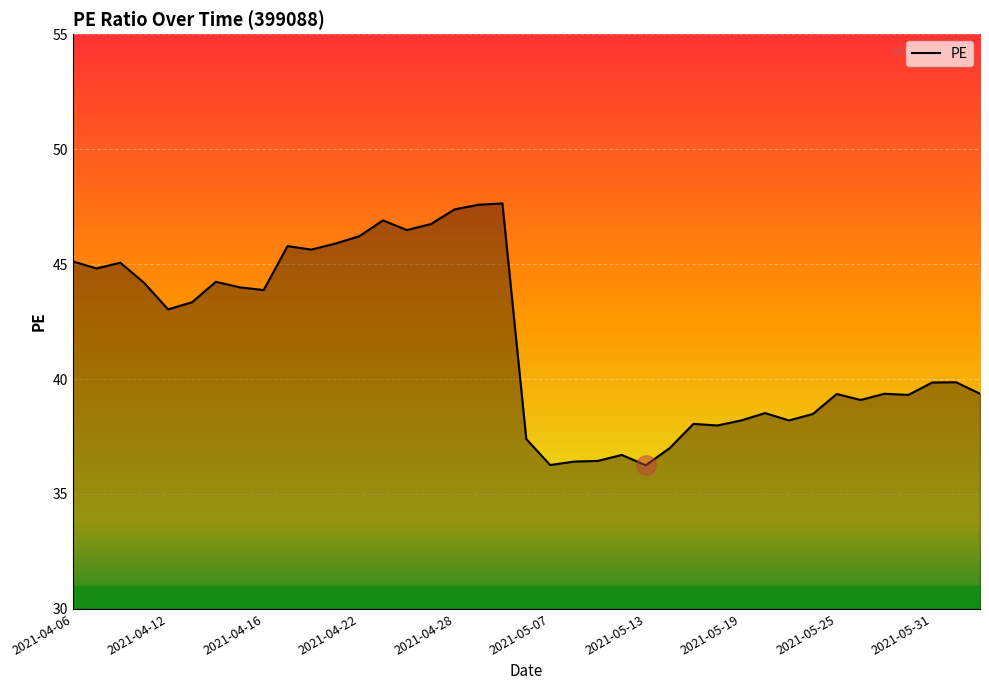

What is the maximum value shown in the chart?

47.6